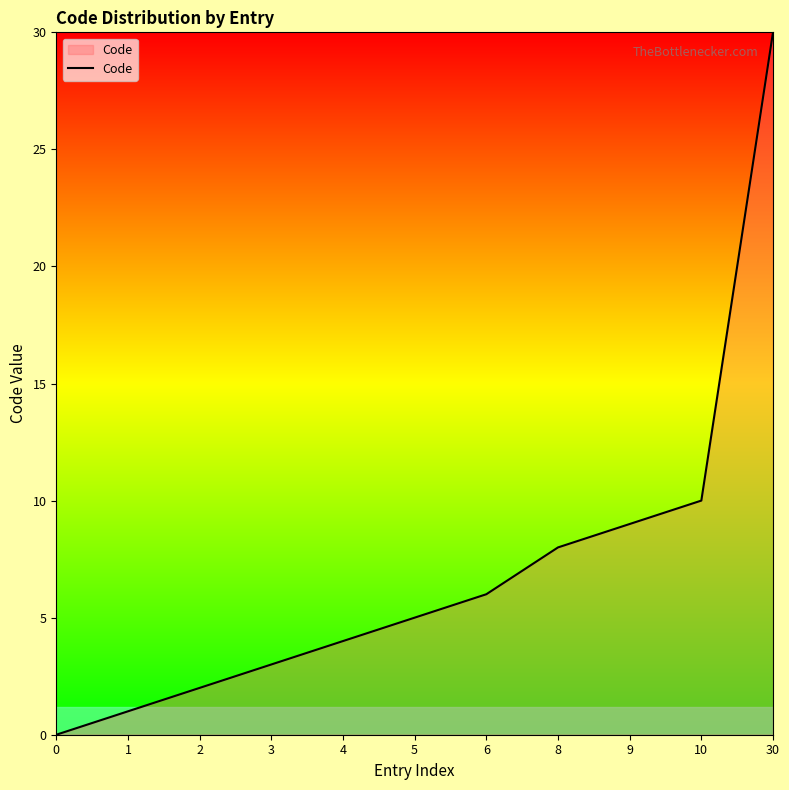

How many values are below 5?

5